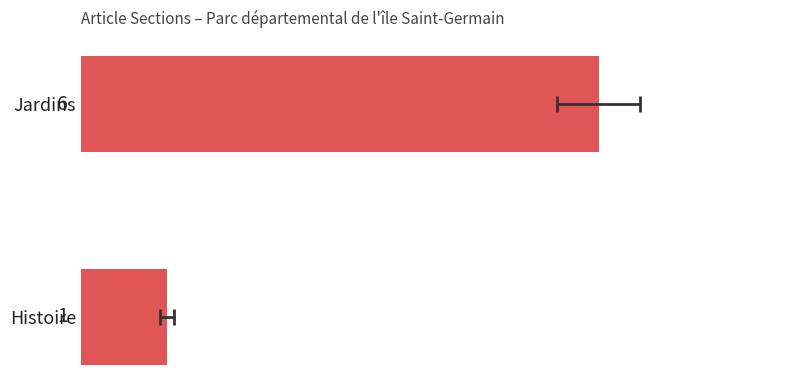

Read the value at Jardins.

6